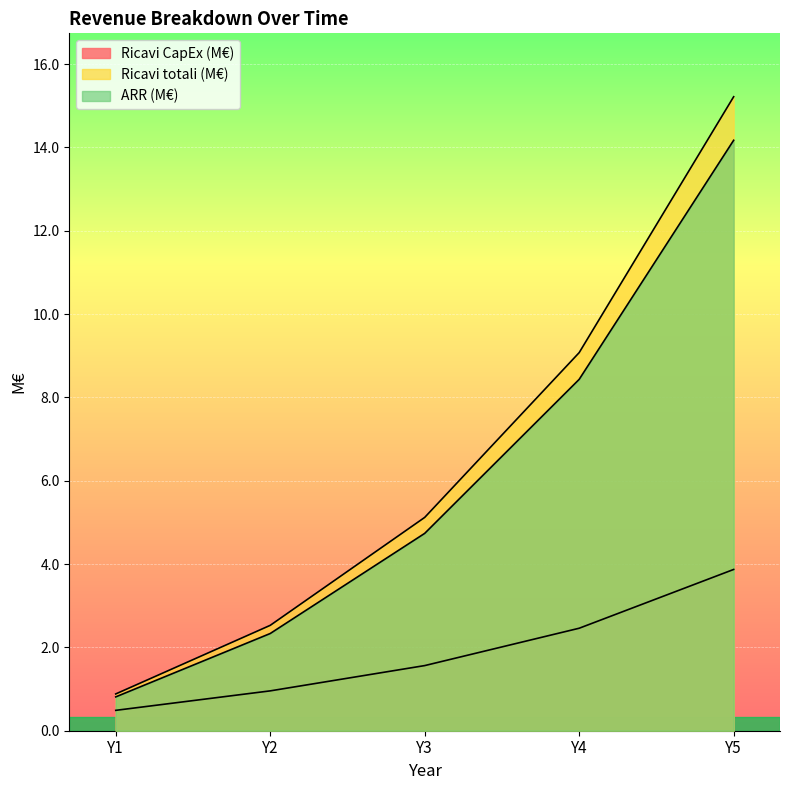

True or false: Ricavi CapEx (M€) and ARR (M€) intersect in this chart.

False